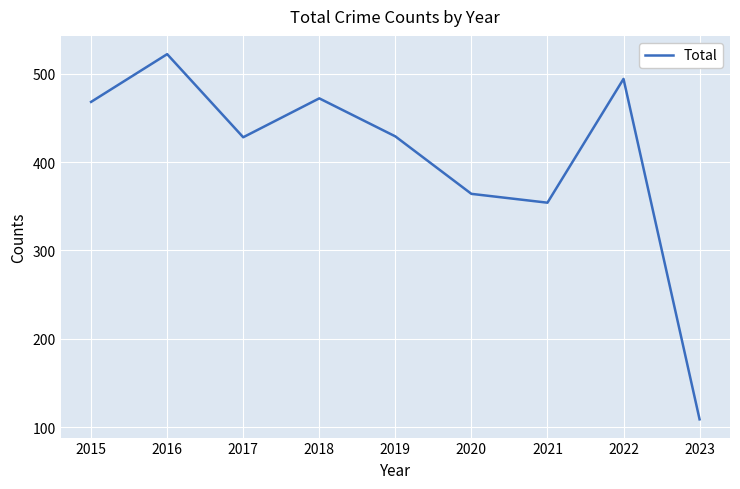

What is the greatest value displayed?

522